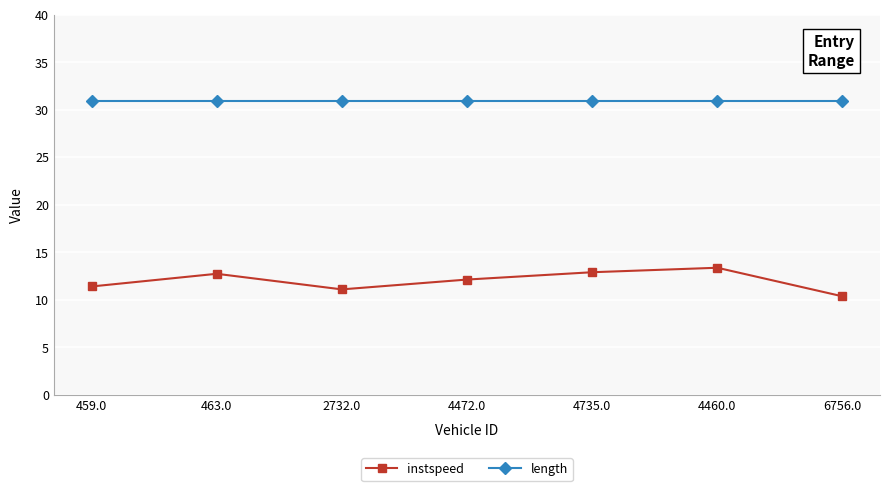

Is the value of instspeed at 4472.0 greater than the value of length at 4735.0?

No